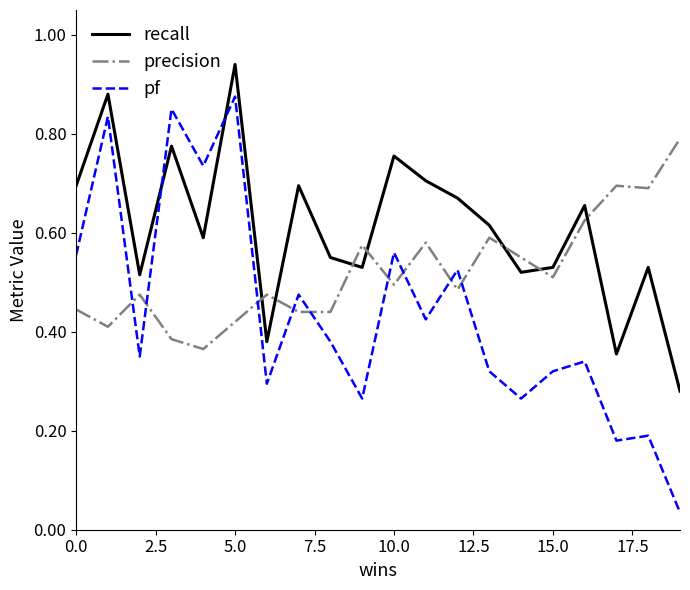

Which series ends up on top after the final intersection of pf and recall?

recall